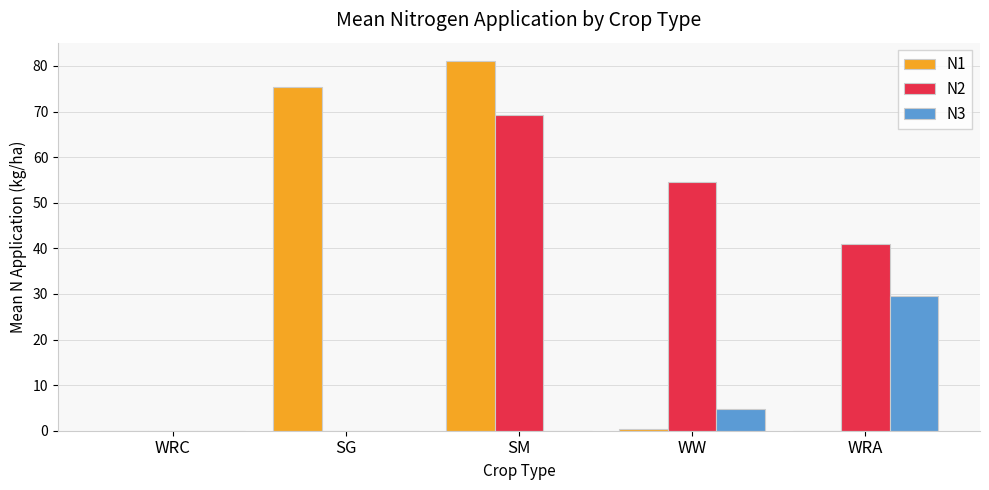

Where is N2 nearest to the value 34?

WRA